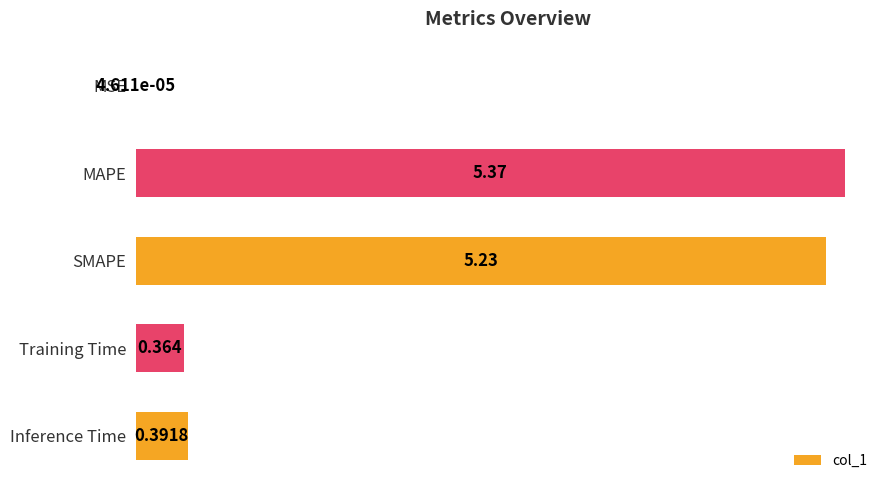

Are the bars horizontal?

Yes